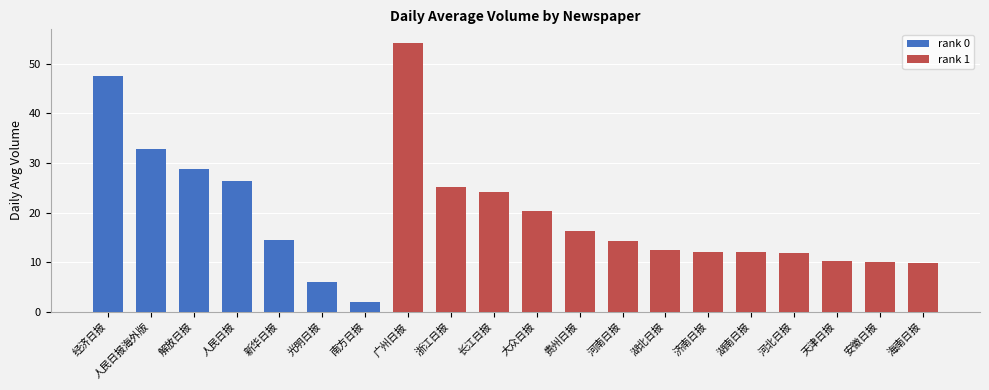

What is the average value?

19.5